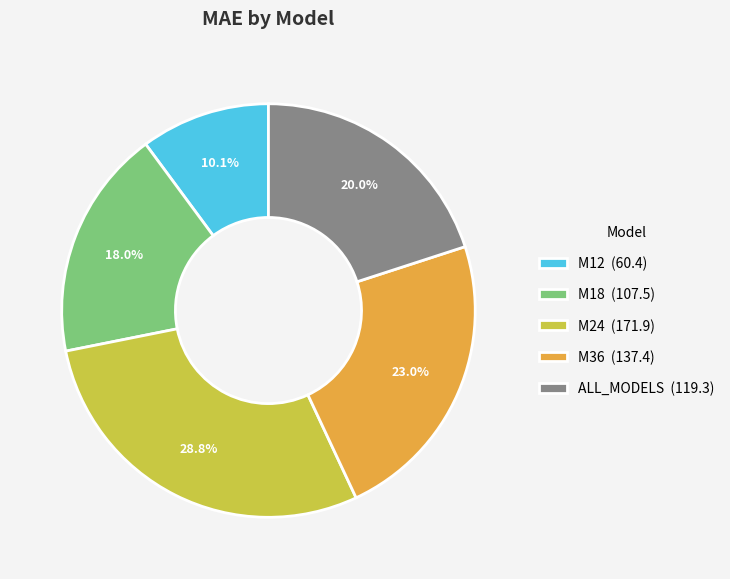

What percentage is the M18 slice, to the nearest percent?

18%